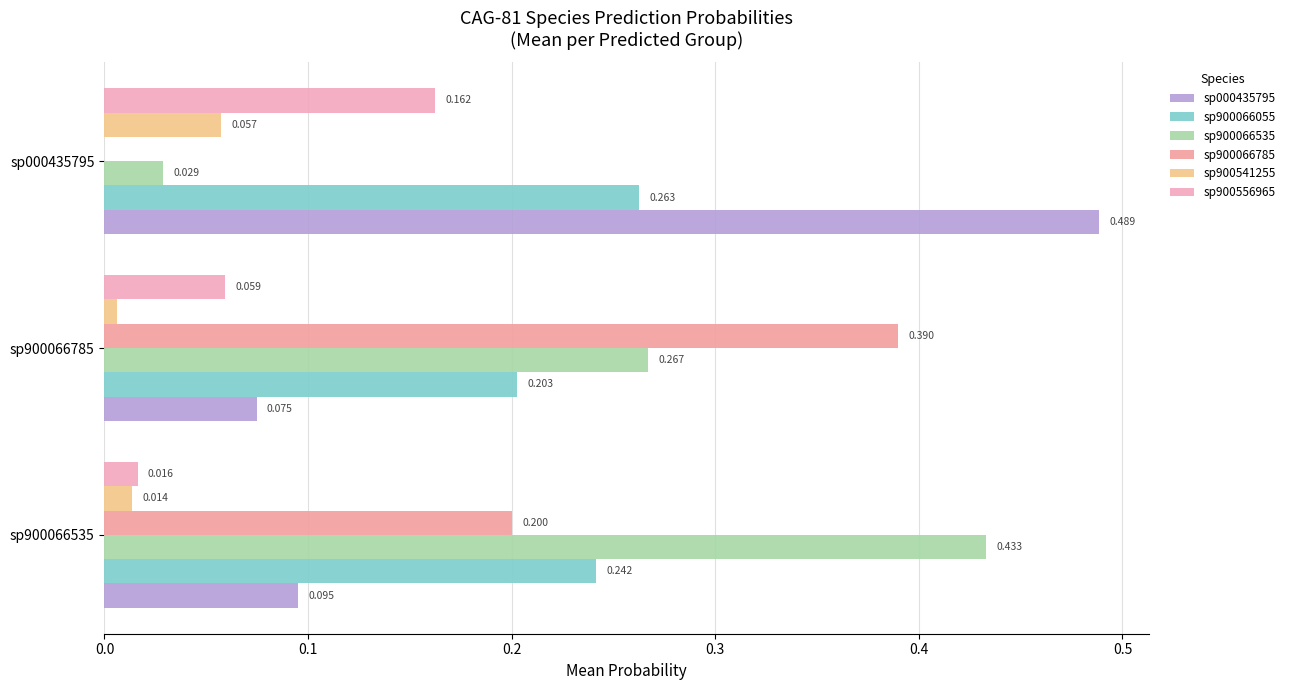

How many categories are shown in the chart?

3